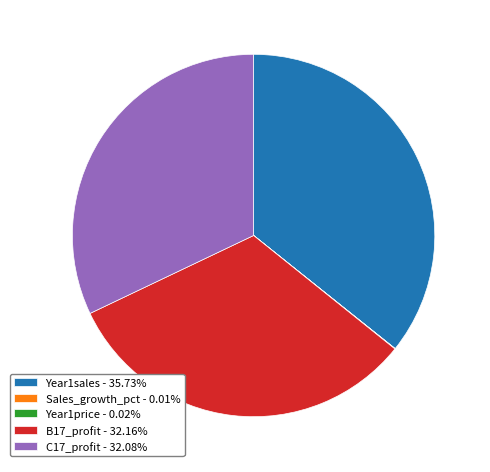

Does any single category account for the majority?

No